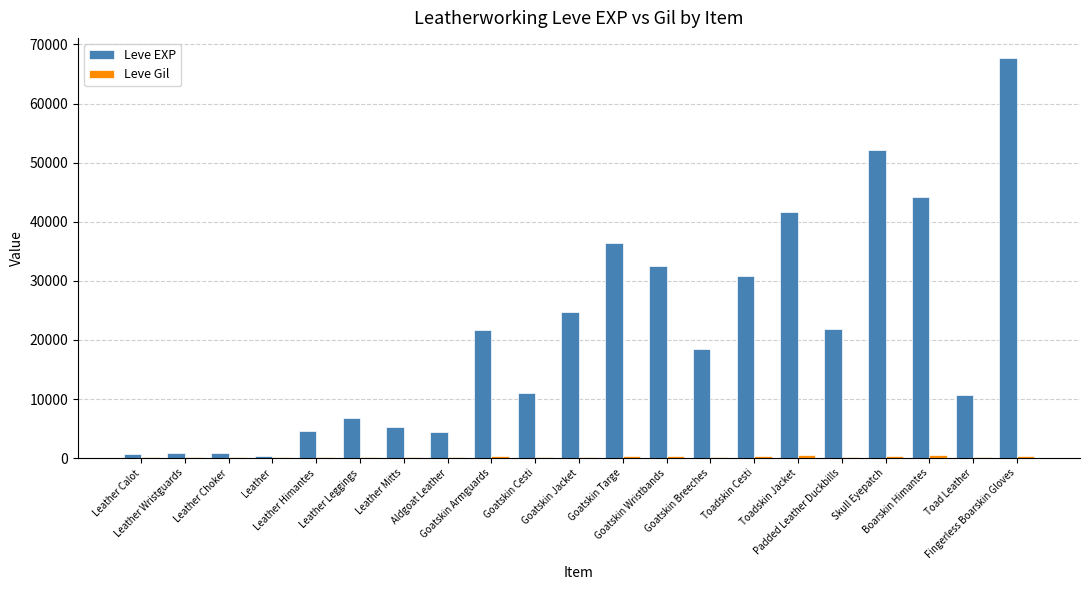

Which series has the largest total across all categories?

Leve EXP